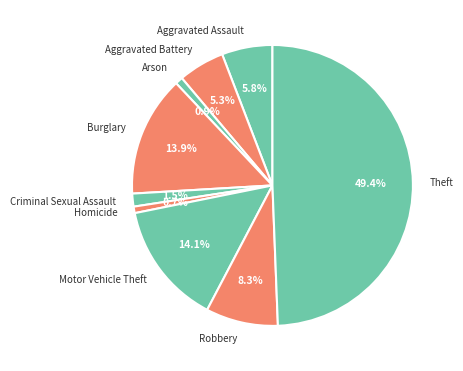

To the nearest percent, what percentage of the pie is Theft?

49%